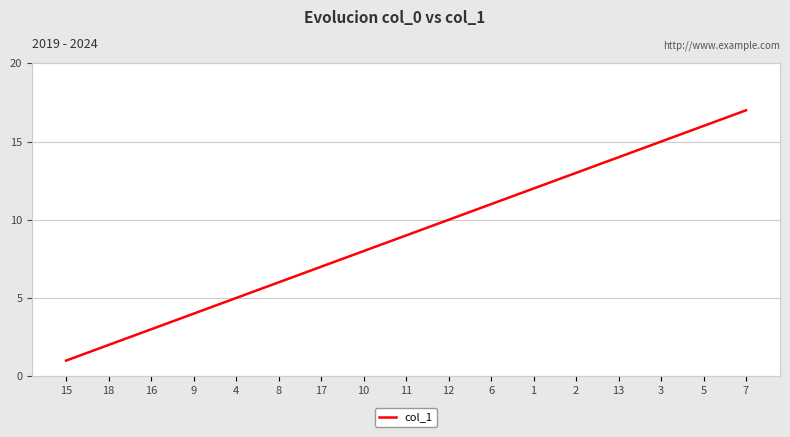

Which label corresponds to the largest value in the chart?

7